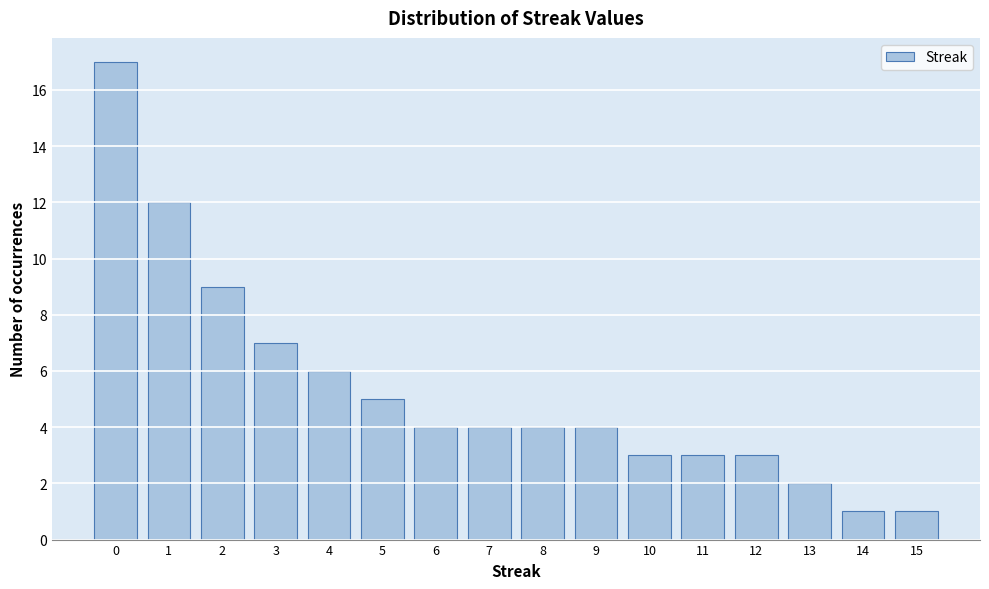

Reading right to left, extract all data points from this chart.

15=1	14=1	13=2	12=3	11=3	10=3	9=4	8=4	7=4	6=4	5=5	4=6	3=7	2=9	1=12	0=17